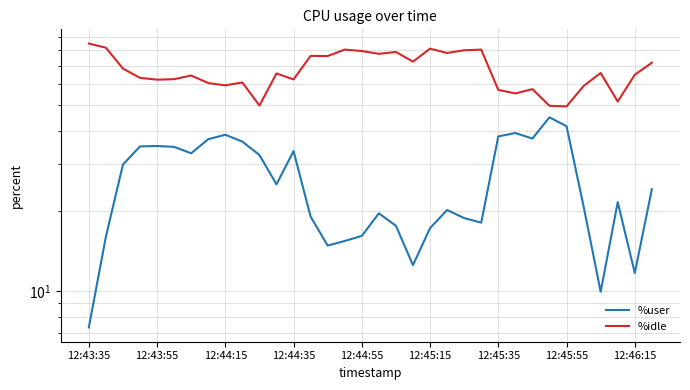

What are all the series names shown in the legend?

%user, %idle